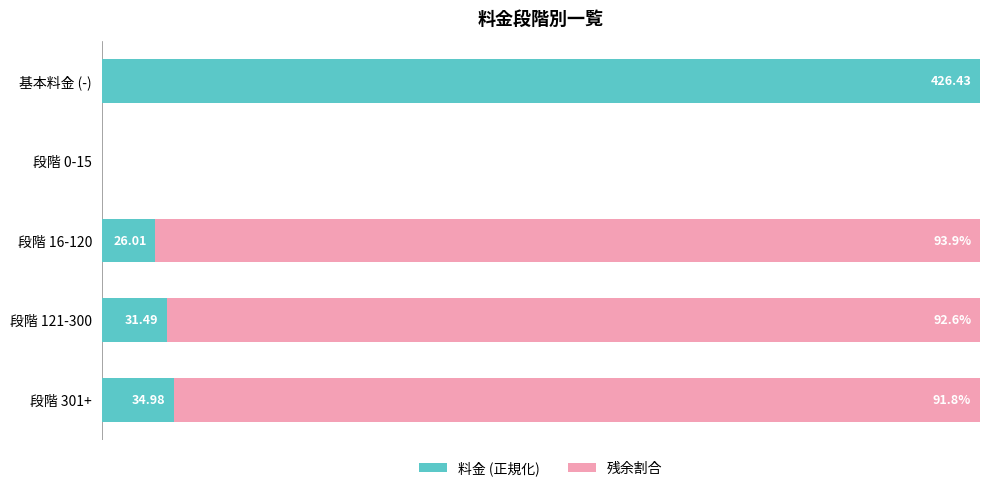

What are all the series names shown in the legend?

料金 (正規化), 残余割合